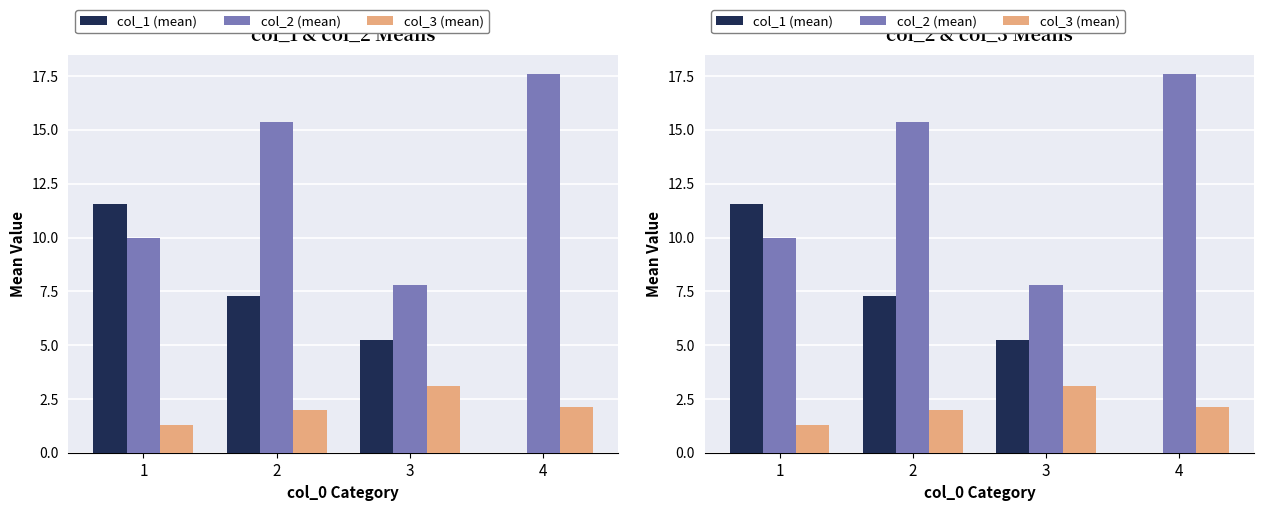

The col_3 (mean) series shows 3.4 at 2. True or false?

False